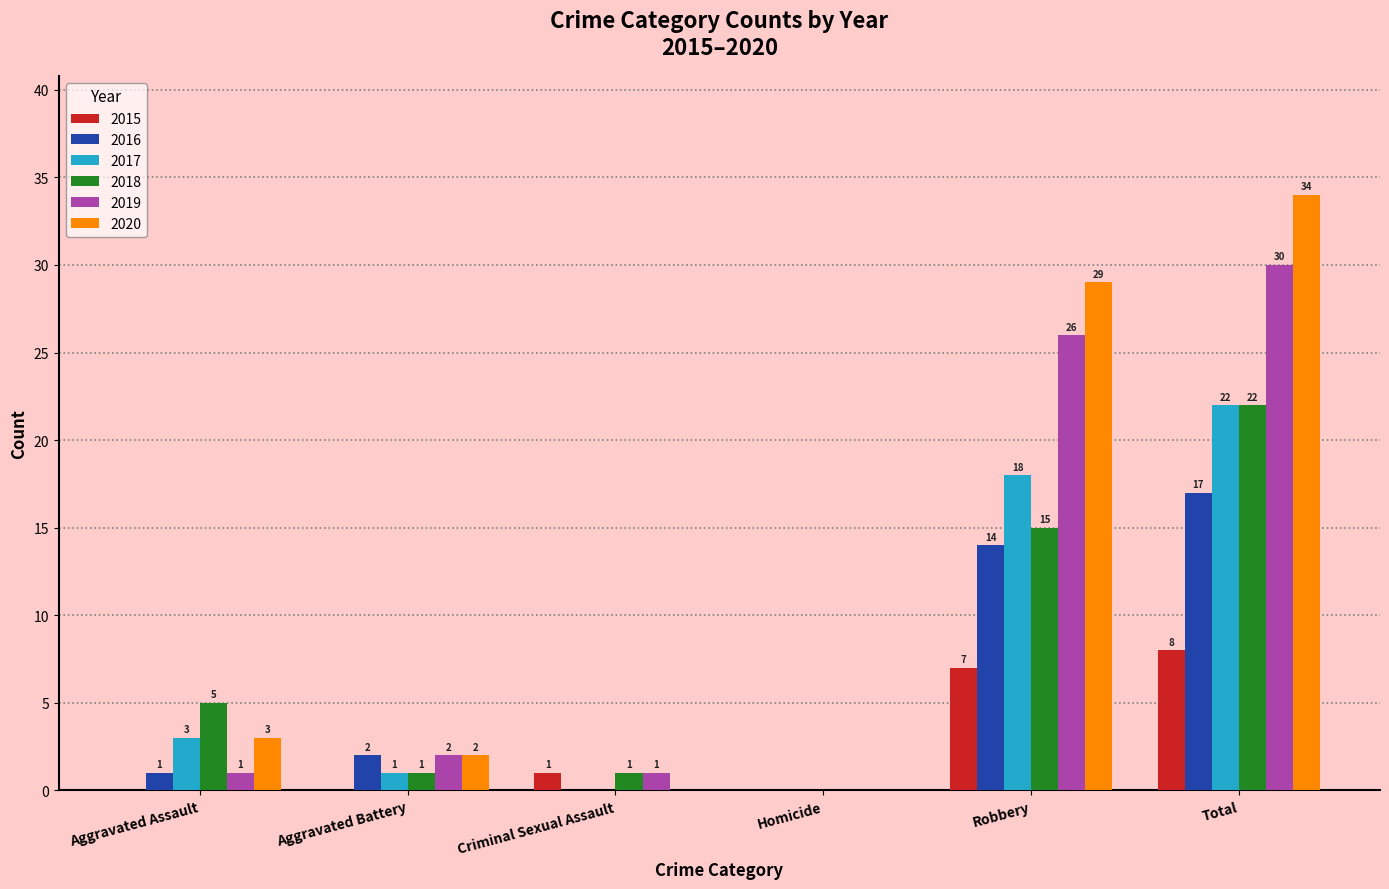

At which label is 2019 closest to 15?

Robbery